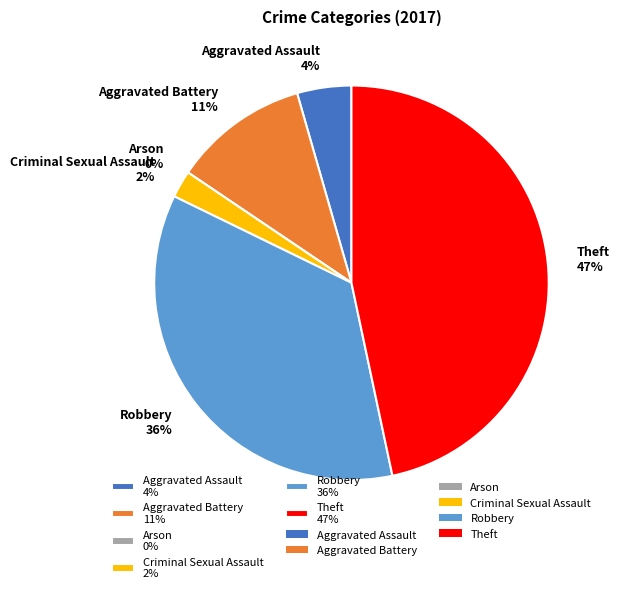

To the nearest percent, what percentage of the pie is Robbery?

36%